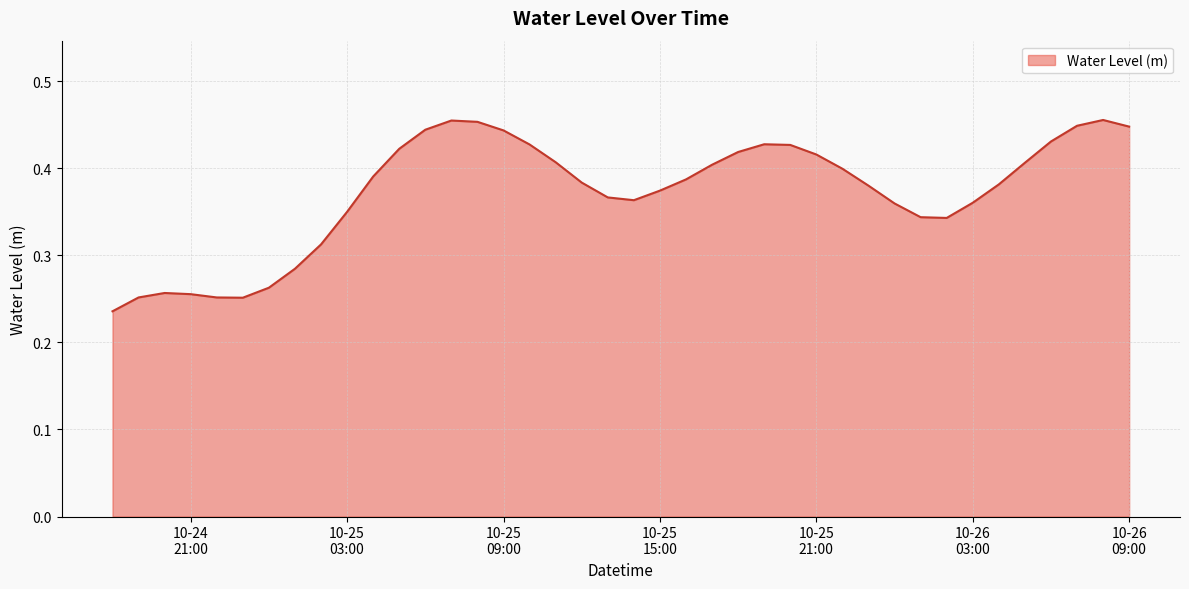

Does the chart have visible grid lines?

Yes